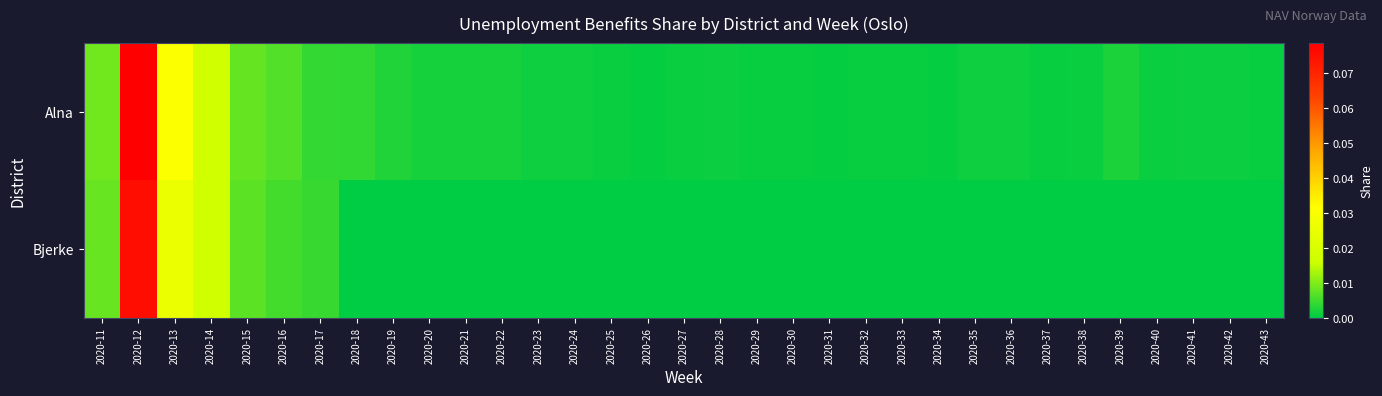

Reading left to right, extract all data points from this chart.

Alna: 2020-11=0.0	2020-12=0.1	2020-13=0.0	2020-14=0.0	2020-15=0.0	2020-16=0.0	2020-17=0.0	2020-18=0.0	2020-19=0.0	2020-20=0.0	2020-21=0.0	2020-22=0.0	2020-23=0.0	2020-24=0.0	2020-25=0.0	2020-26=0.0	2020-27=0.0	2020-28=0.0	2020-29=0.0	2020-30=0.0	2020-31=0.0	2020-32=0.0	2020-33=0.0	2020-34=0.0	2020-35=0.0	2020-36=0.0	2020-37=0.0	2020-38=0.0	2020-39=0.0	2020-40=0.0	2020-41=0.0	2020-42=0.0	2020-43=0.0
Bjerke: 2020-11=0.0	2020-12=0.1	2020-13=0.0	2020-14=0.0	2020-15=0.0	2020-16=0.0	2020-17=0.0	2020-18=0.0	2020-19=0.0	2020-20=0.0	2020-21=0.0	2020-22=0.0	2020-23=0.0	2020-24=0.0	2020-25=0.0	2020-26=0.0	2020-27=0.0	2020-28=0.0	2020-29=0.0	2020-30=0.0	2020-31=0.0	2020-32=0.0	2020-33=0.0	2020-34=0.0	2020-35=0.0	2020-36=0.0	2020-37=0.0	2020-38=0.0	2020-39=0.0	2020-40=0.0	2020-41=0.0	2020-42=0.0	2020-43=0.0